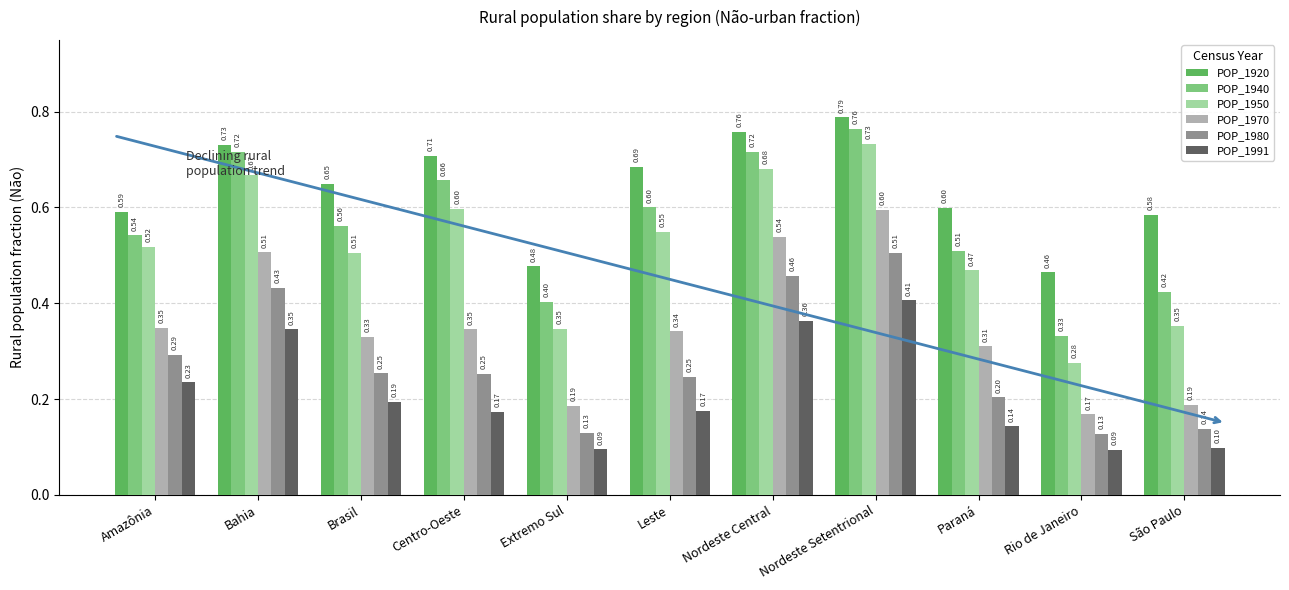

What position from the left is Centro-Oeste?

4